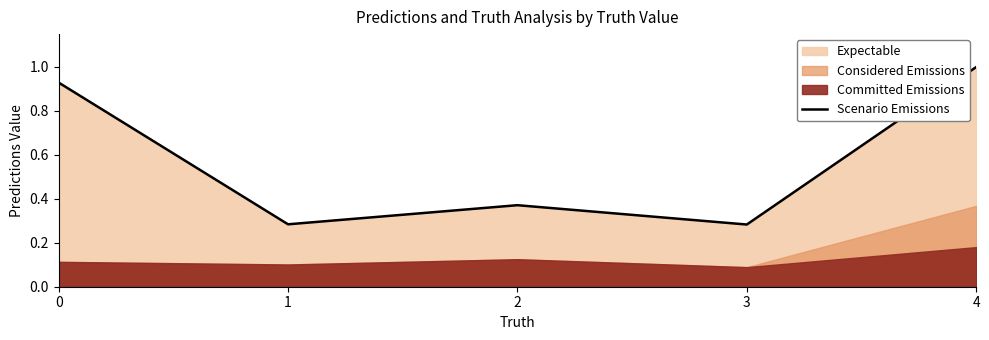

Where is the data nearest to the value 0?

3